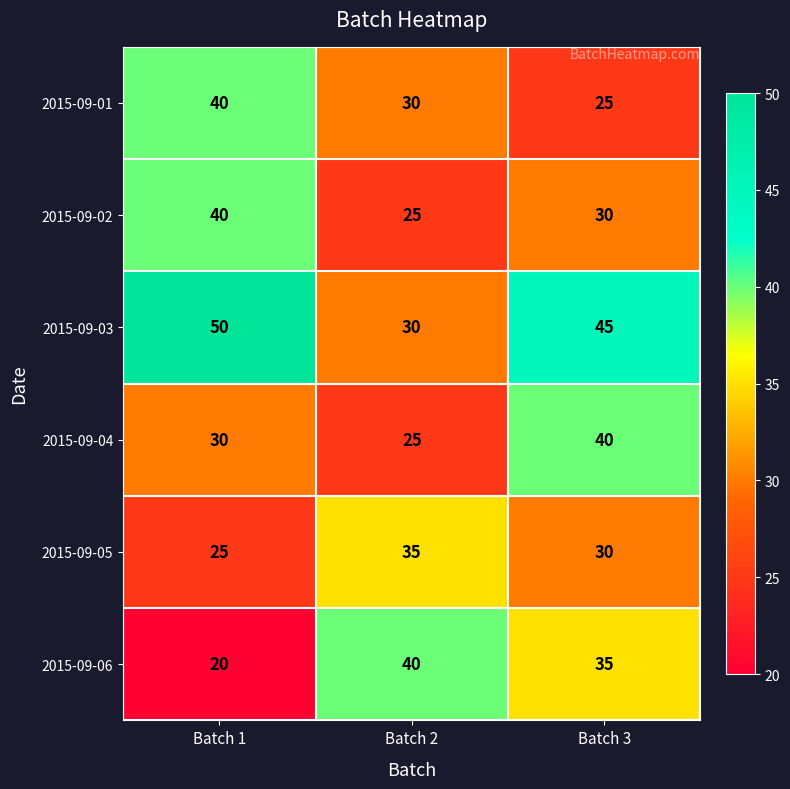

What is the sum of all 2015-09-04 values?

95